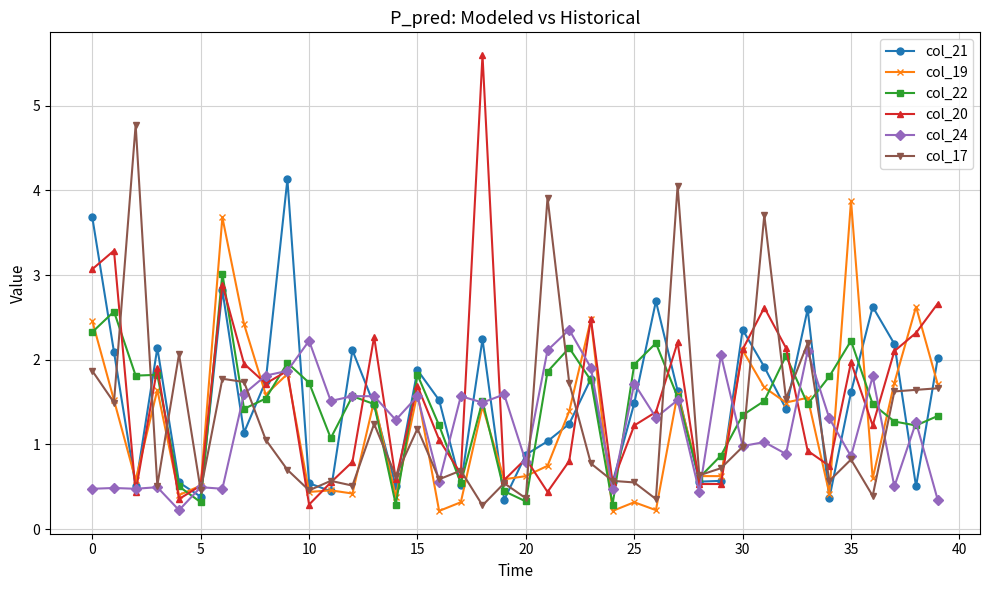

What is the value of the col_22 point at the 3rd from the left?

1.8